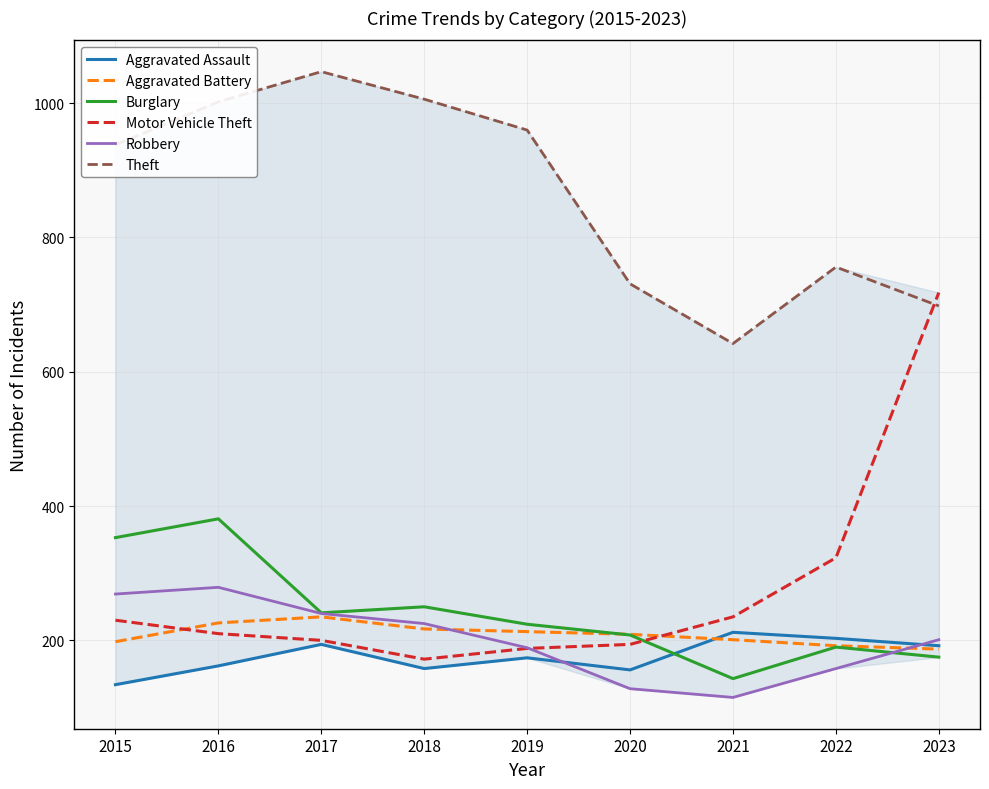

What value does the Aggravated Battery series have at 2020?

209